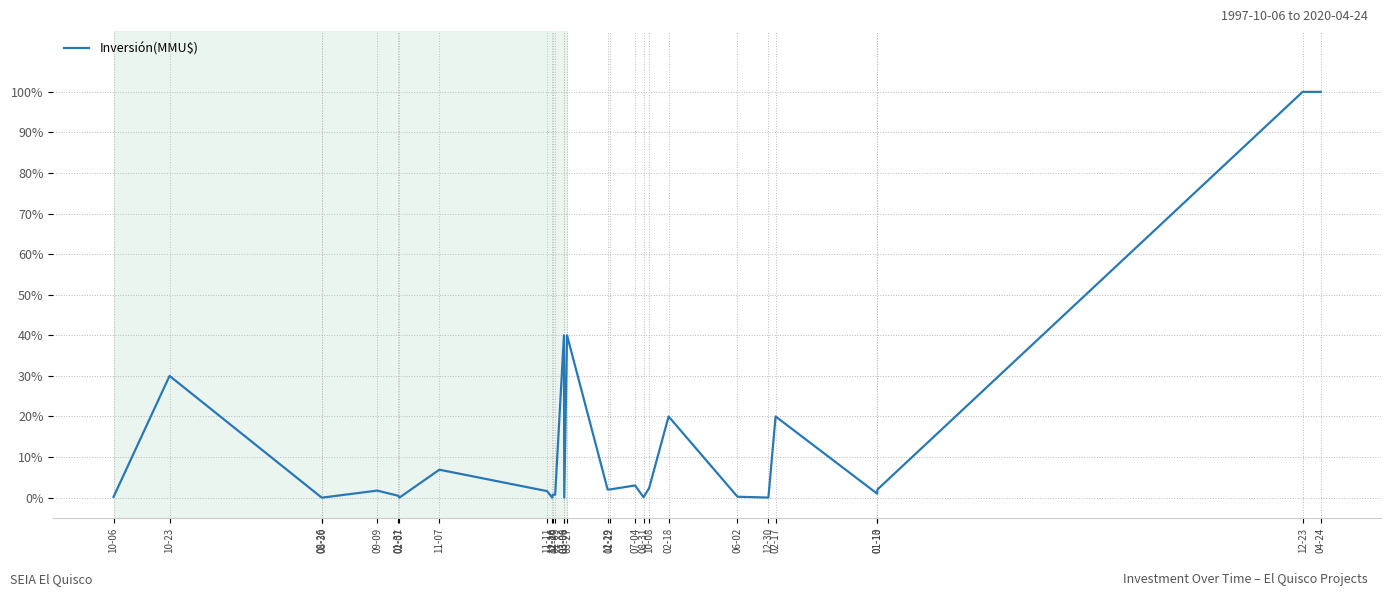

What is the maximum value shown in the chart?

100.0